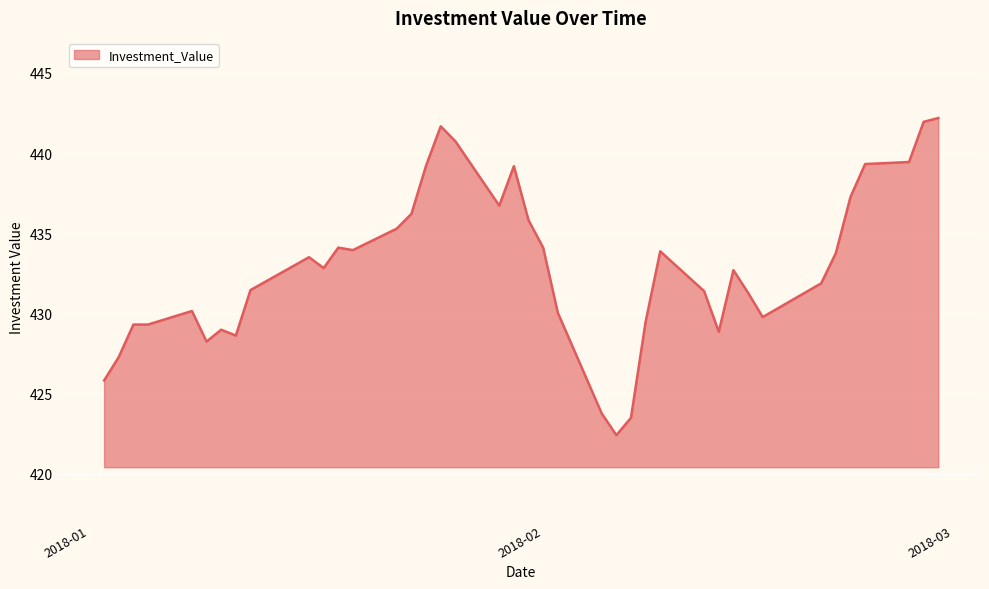

What is the difference between the maximum and minimum values?

19.8